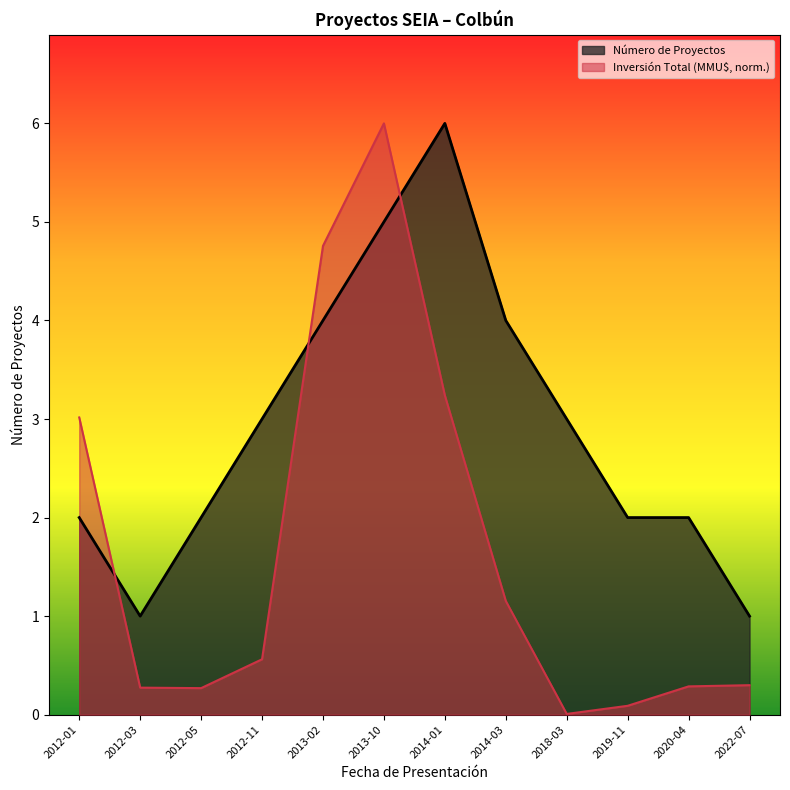

How many times do Inversión Total (MMU$) and Número de Proyectos cross each other?

3